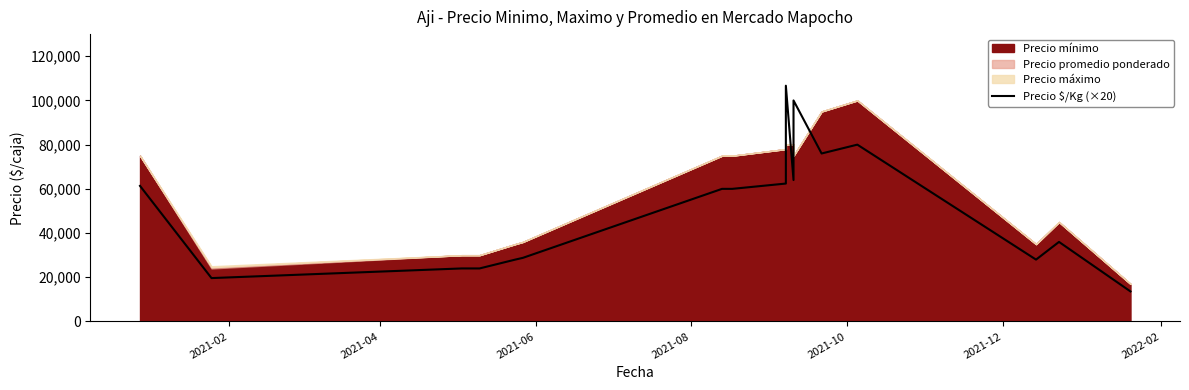

What is the minimum value shown in the chart?

13600